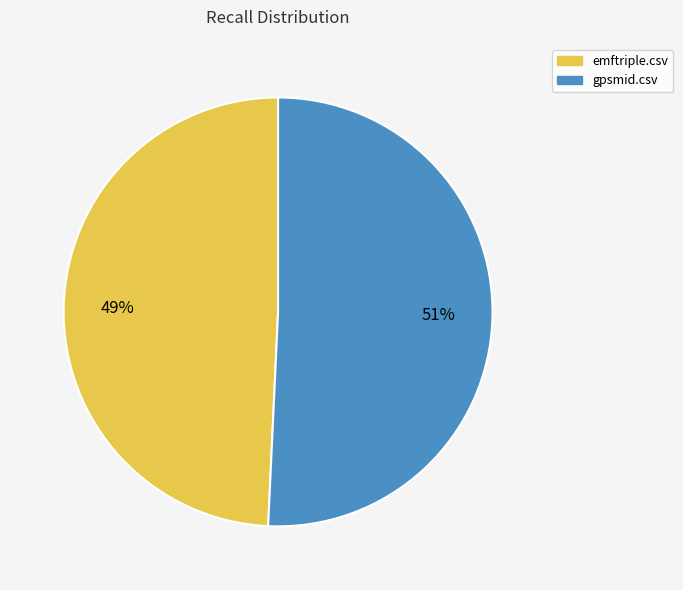

The gpsmid.csv slice represents 61% of the pie. True or false?

False